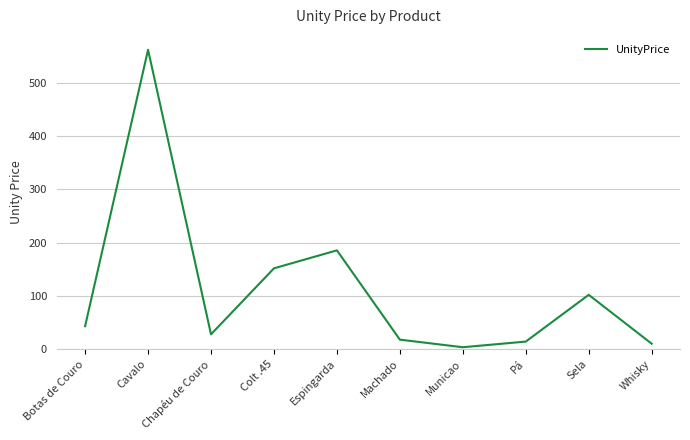

What is the difference between the maximum and second lowest values?

551.4